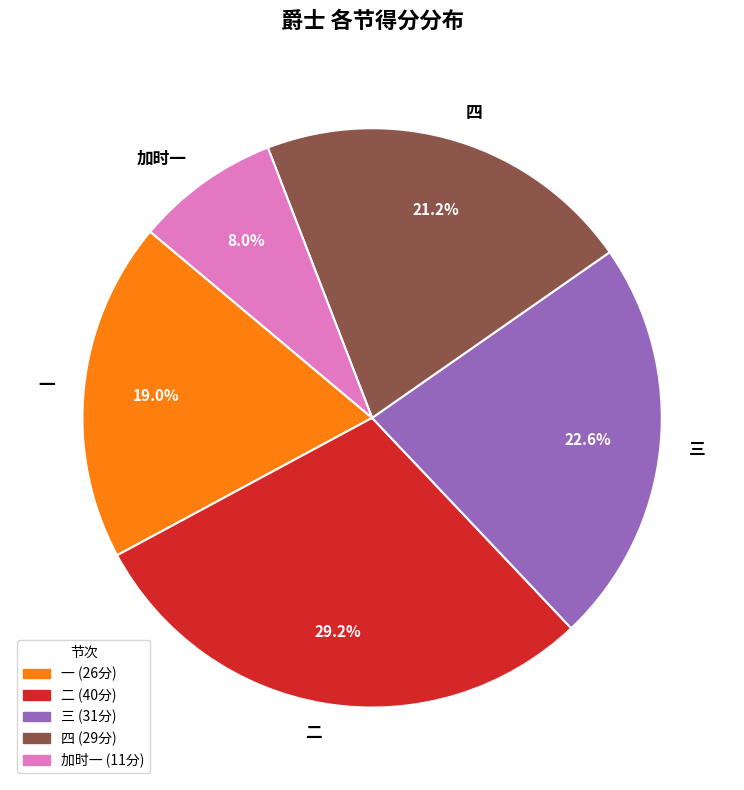

How many slices are in this pie chart?

5